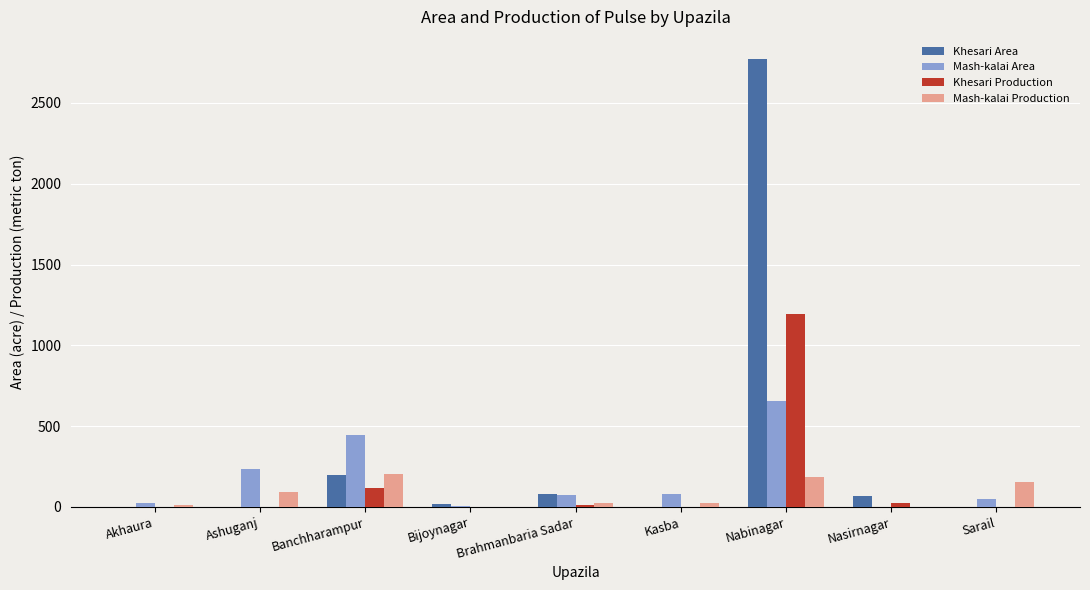

What is the sum of the Khesari Production values at Bijoynagar and Ashuganj?

2.2